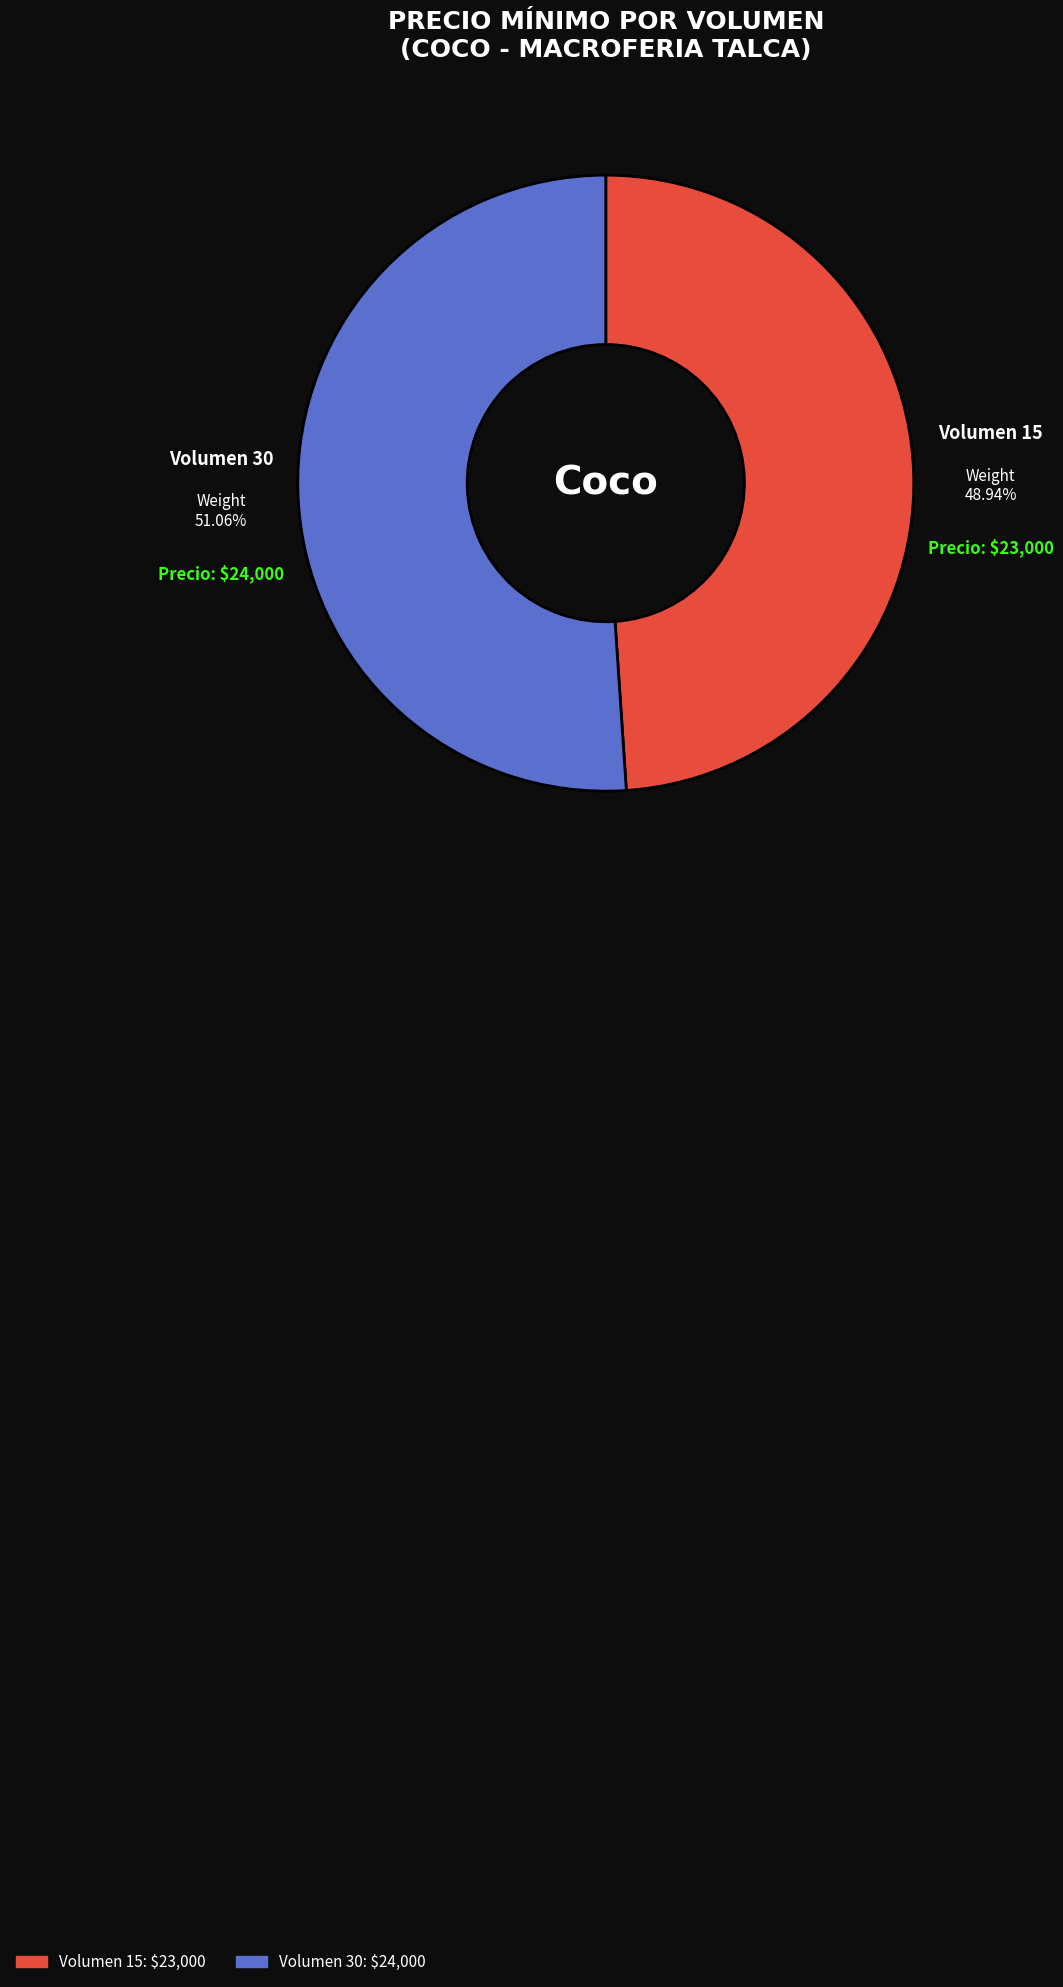

Which has a higher value, Volumen 30 or Volumen 15?

Volumen 30